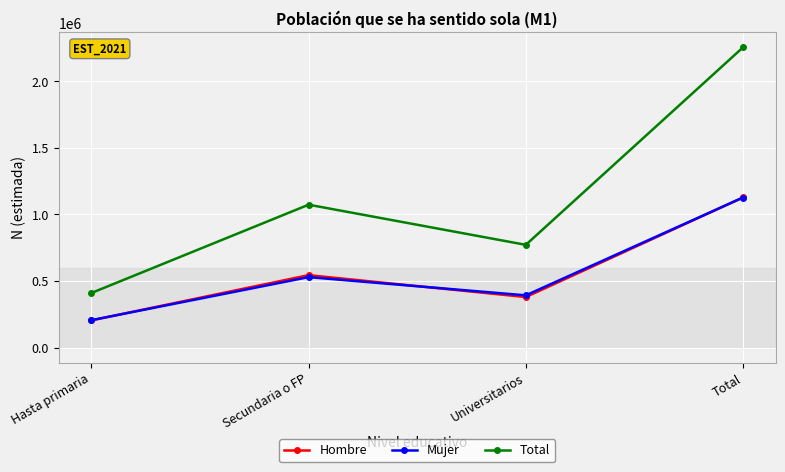

Read the Mujer value at Total, to the nearest 10.

1127350